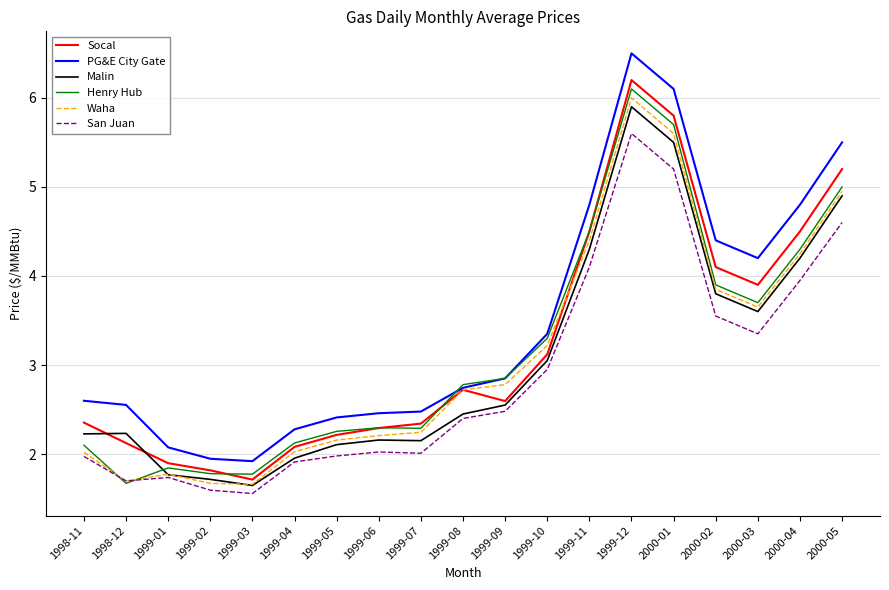

True or false: San Juan and Socal cross at least once.

False